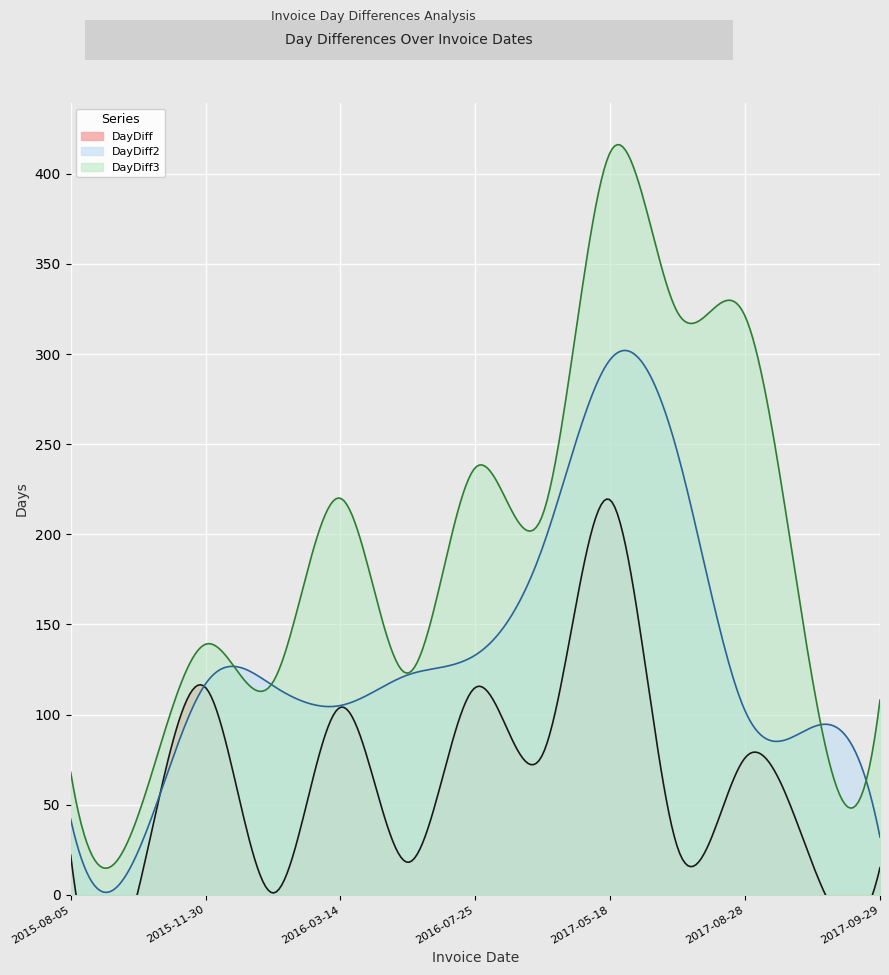

What is the maximum value for DayDiff3?

416.2